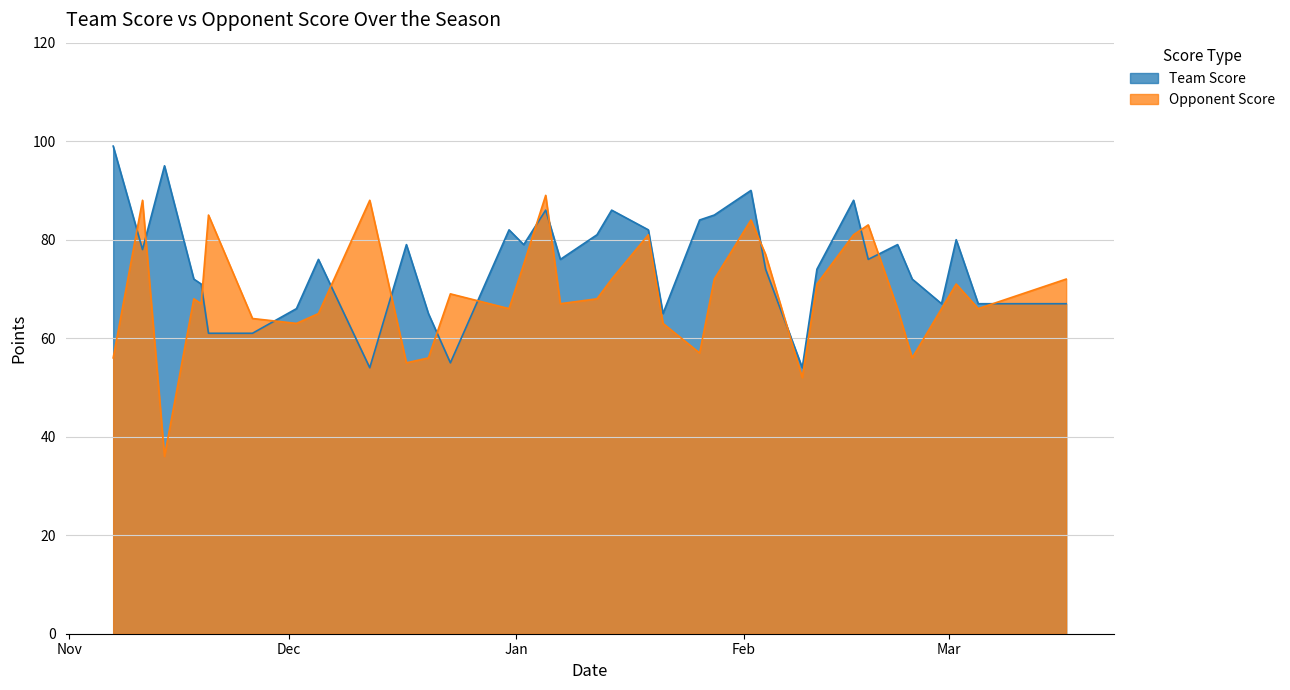

What is the smallest value displayed?

36